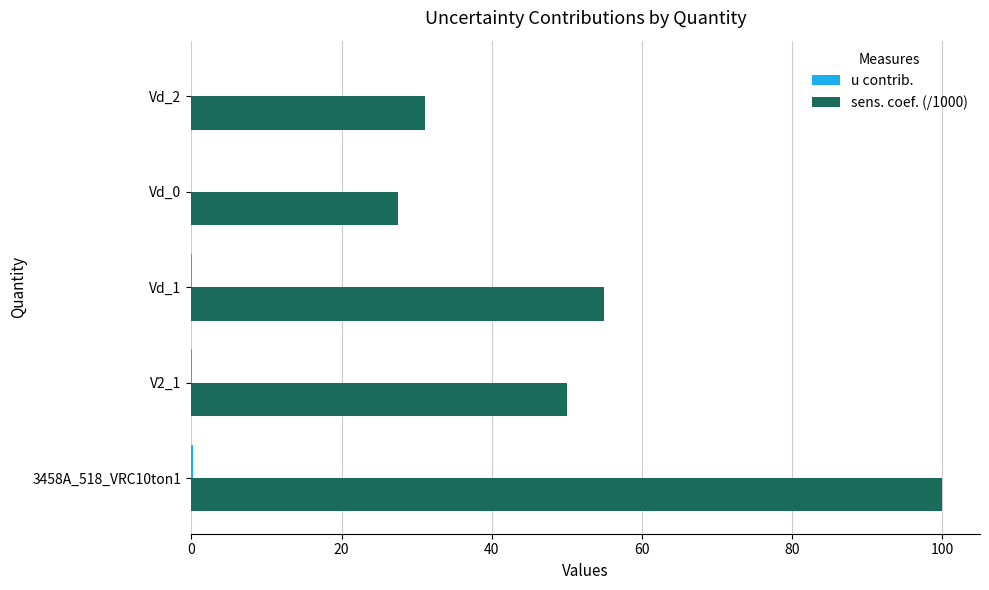

At which category is the sum across all series the highest?

3458A_518_VRC10ton1